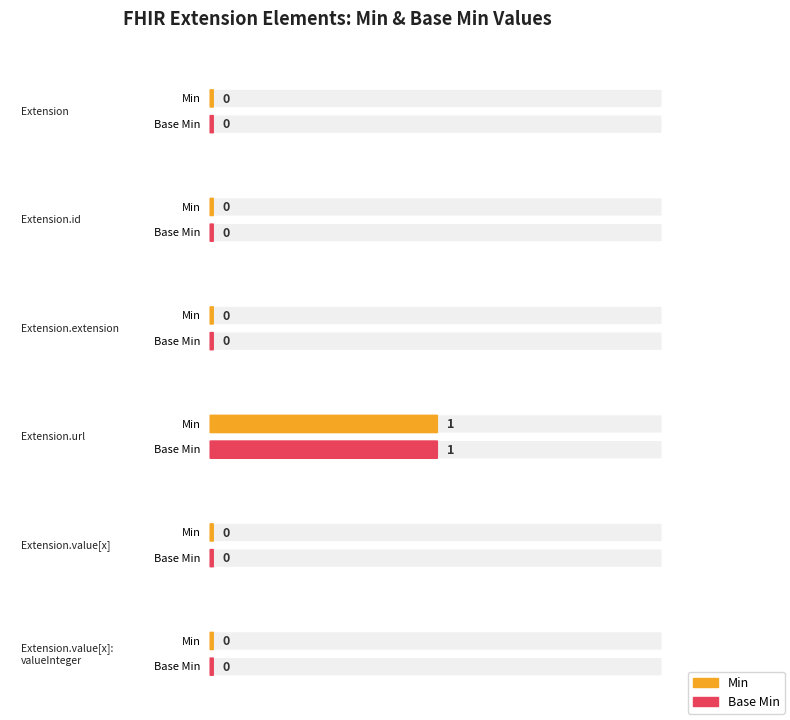

Reading left to right, what are all the values shown in this chart?

Min: 0	0	0	1	0	0
Base Min: 0	0	0	1	0	0